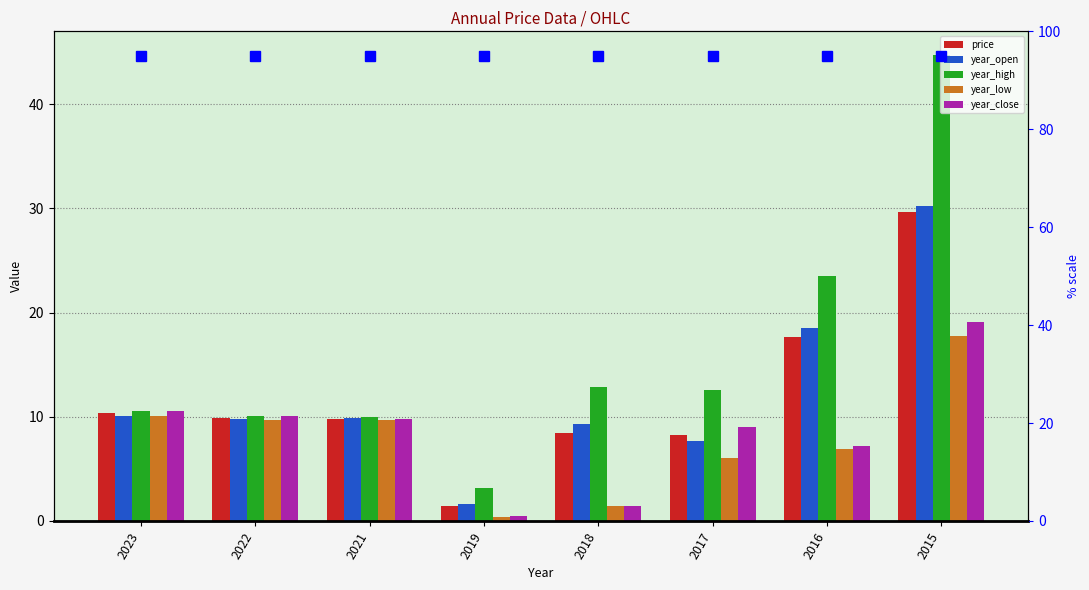

What are all the series names shown in the legend?

price, year_open, year_high, year_low, year_close